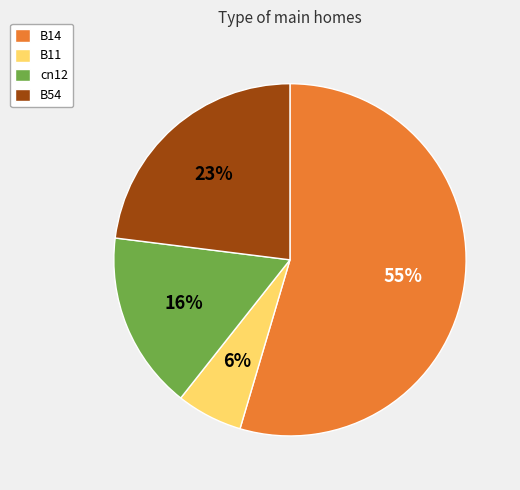

What percentage is the B11 slice, to the nearest percent?

6%